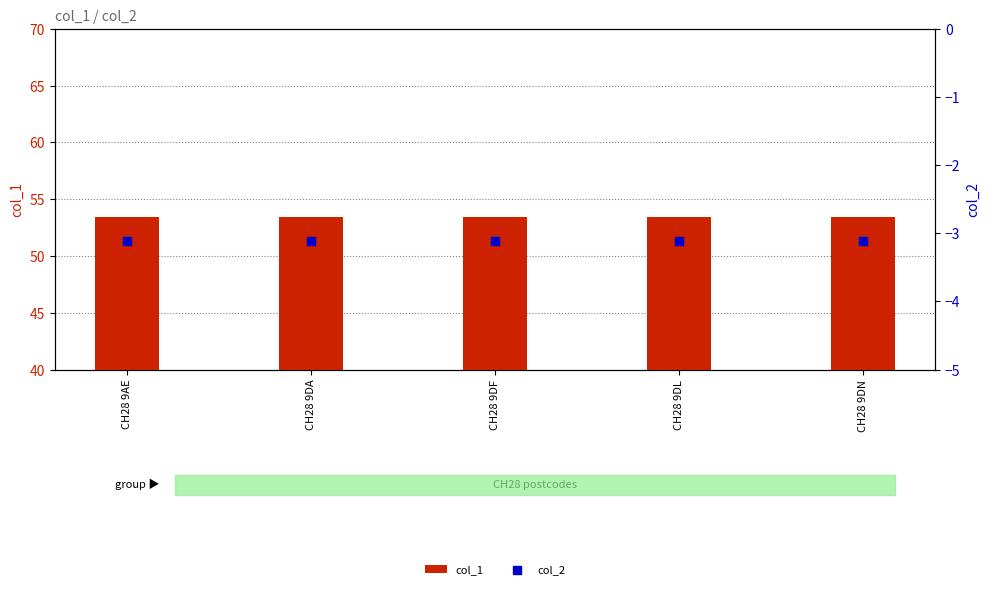

Which series reaches the minimum Y coordinate?

col_2